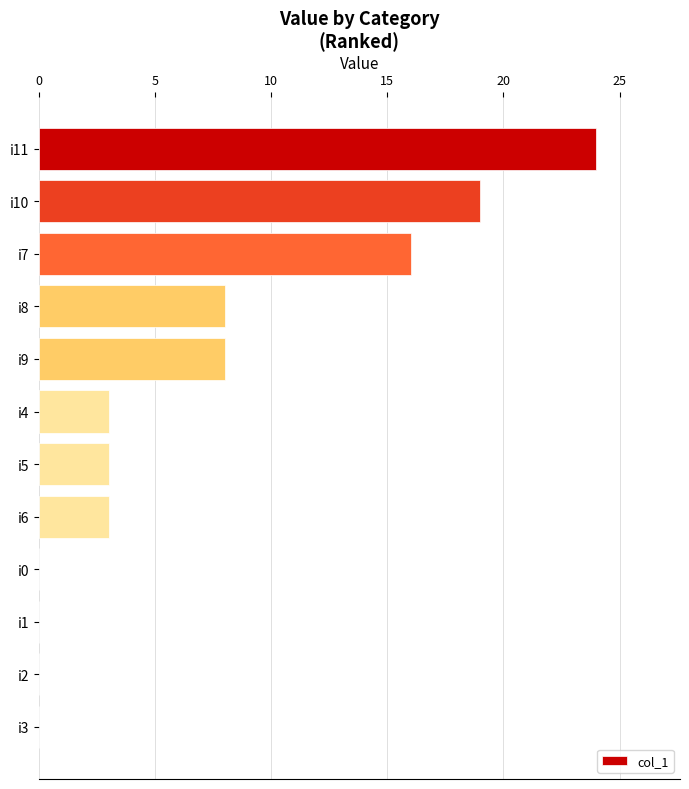

What is the change in value from i11 to i3?

-24